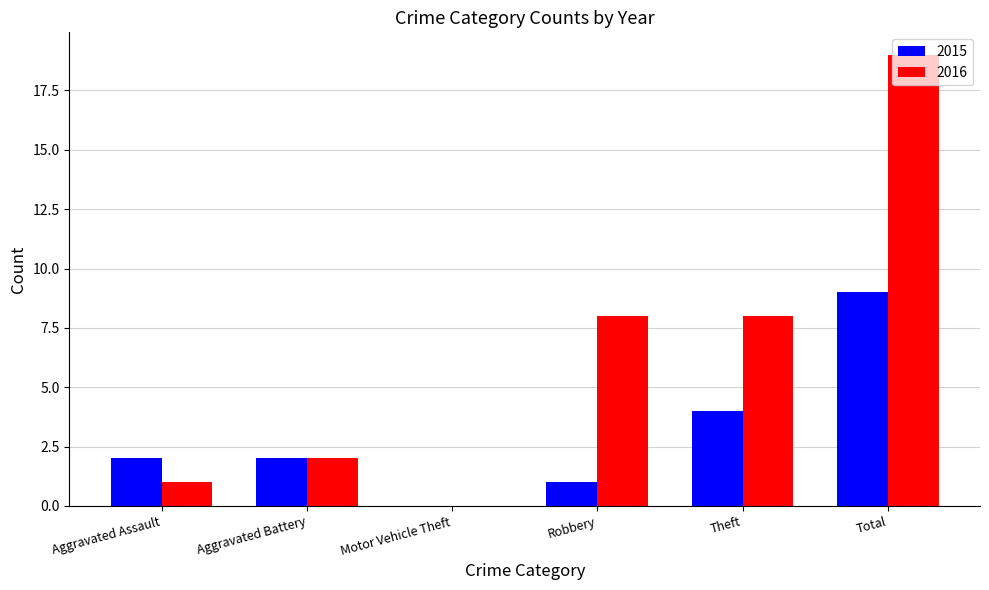

Reading left to right, what are all the values shown in this chart?

2015: Aggravated Assault=2	Aggravated Battery=2	Motor Vehicle Theft=0	Robbery=1	Theft=4	Total=9
2016: Aggravated Assault=1	Aggravated Battery=2	Motor Vehicle Theft=0	Robbery=8	Theft=8	Total=19